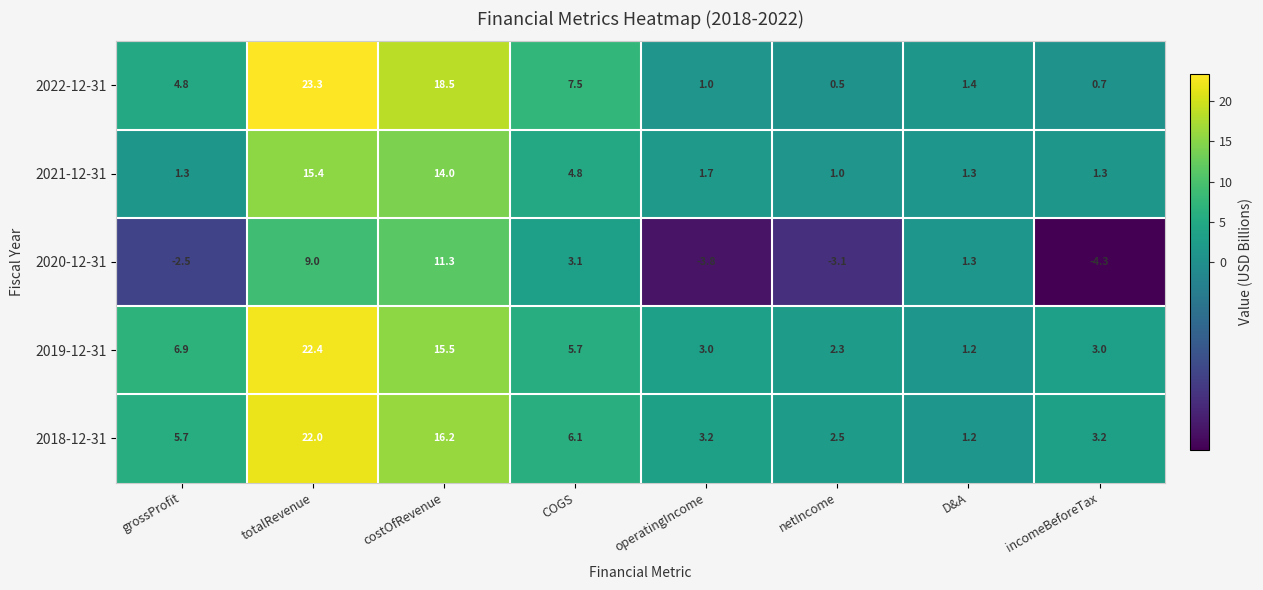

The 2018-12-31 series shows 1.2 at D&A. True or false?

True